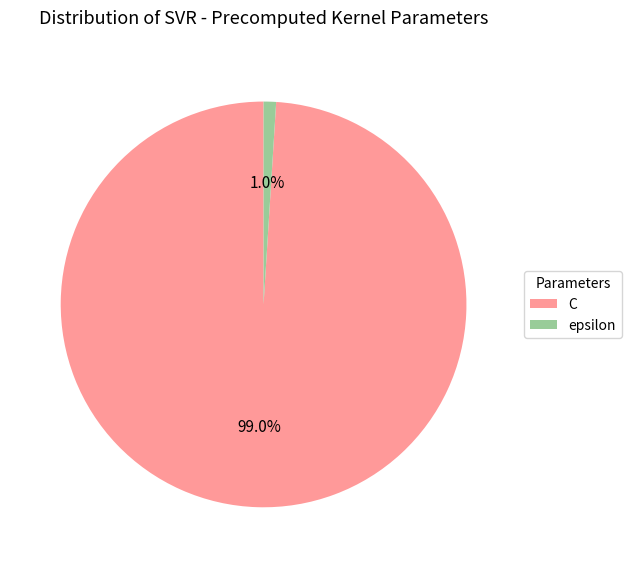

Which has a higher value, epsilon or C?

C